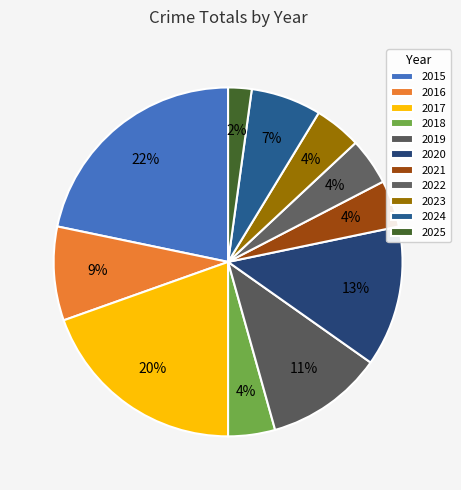

What is the smallest slice in the pie chart?

2025